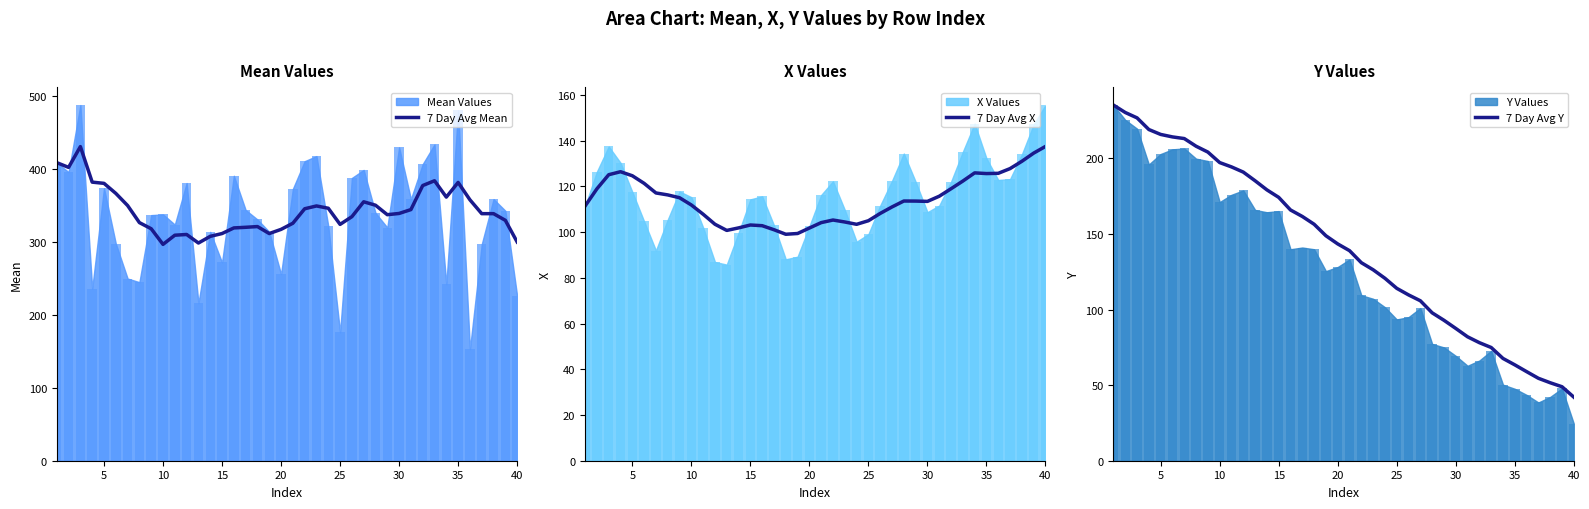

What is the maximum value for 7 Day Avg Mean?

431.0